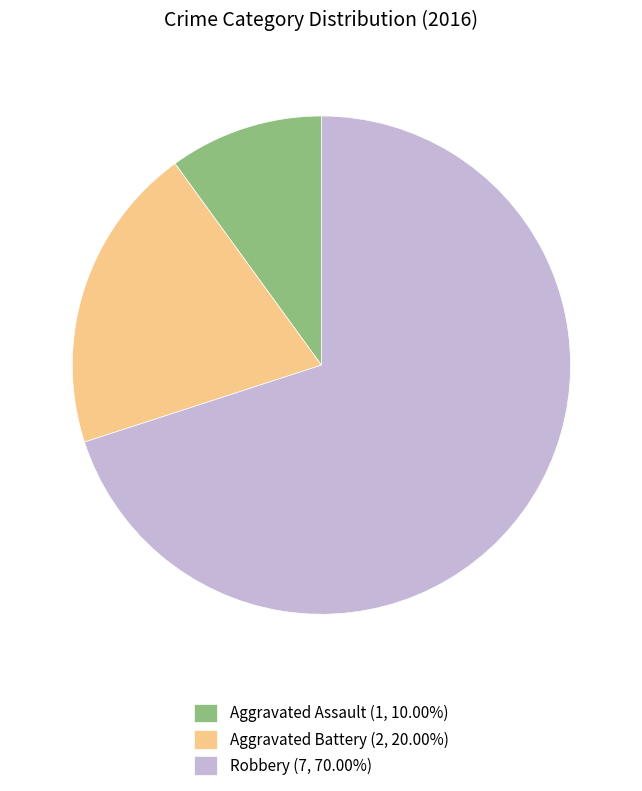

What is the ratio of the value at Aggravated Battery (2, 20.00%) to the value at Robbery (7, 70.00%)?

0.3